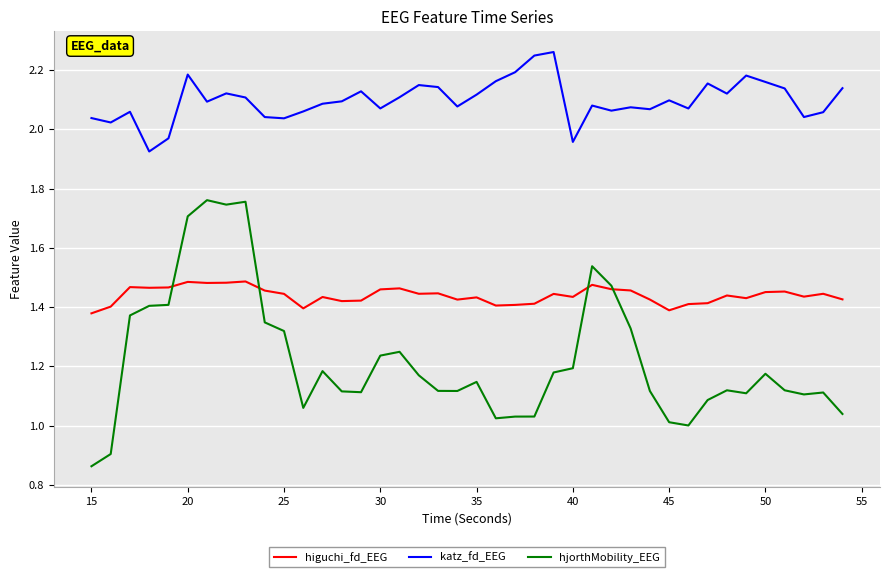

Rank the series by their average value, from lowest to highest.

hjorthMobility_EEG, higuchi_fd_EEG, katz_fd_EEG